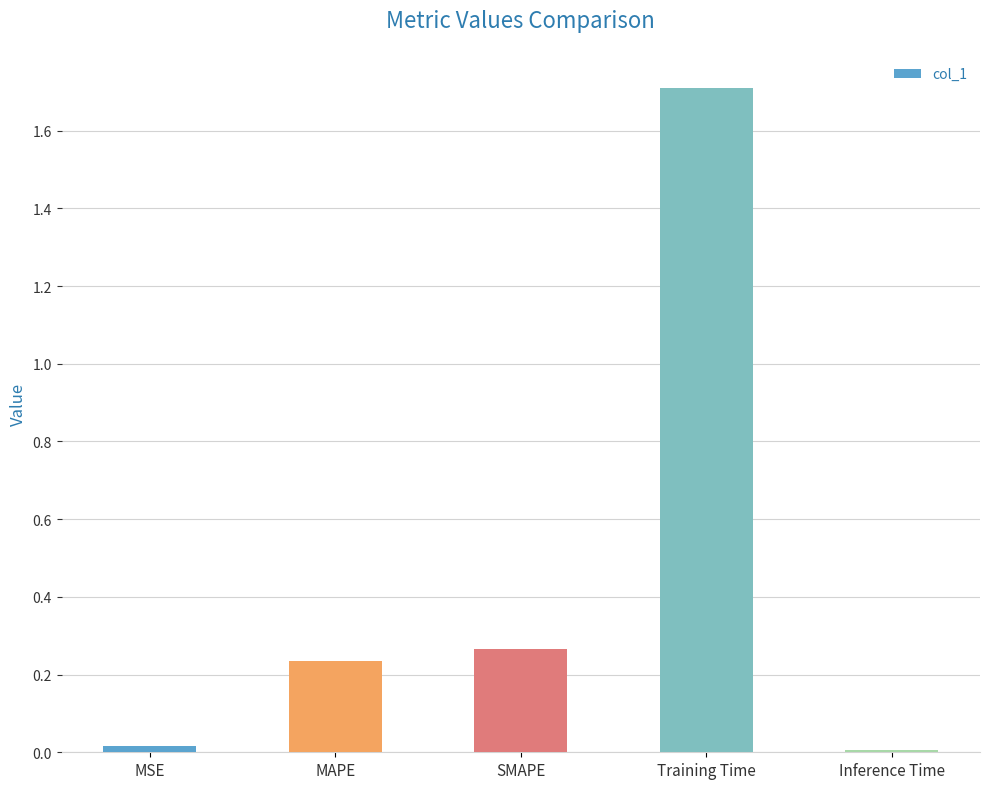

What is the sum of all values?

2.2